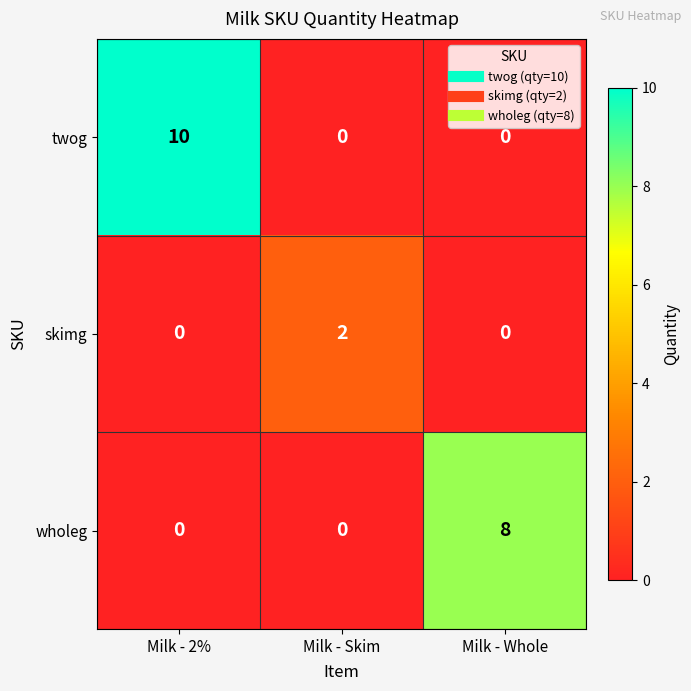

Between Milk - Skim and Milk - Whole, which series saw the biggest shift?

wholeg